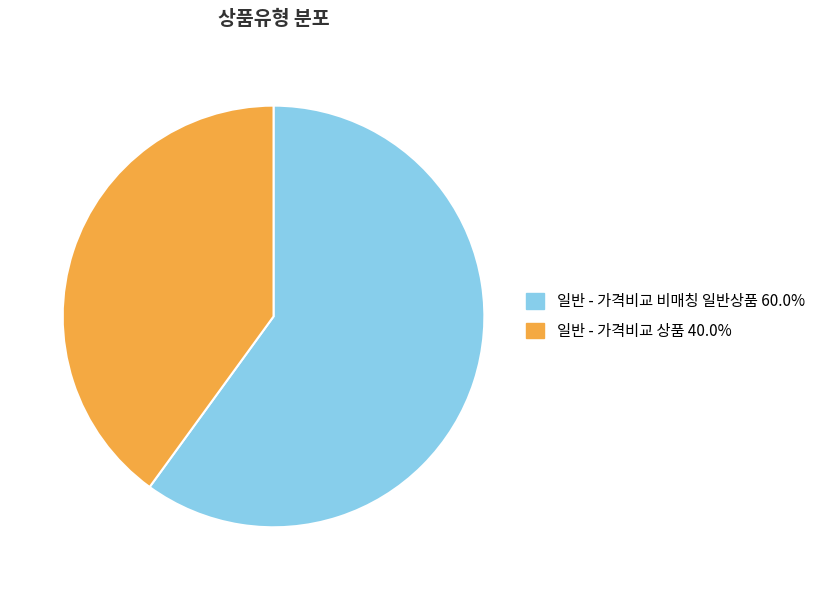

Is there any slice that represents more than half of the pie?

Yes